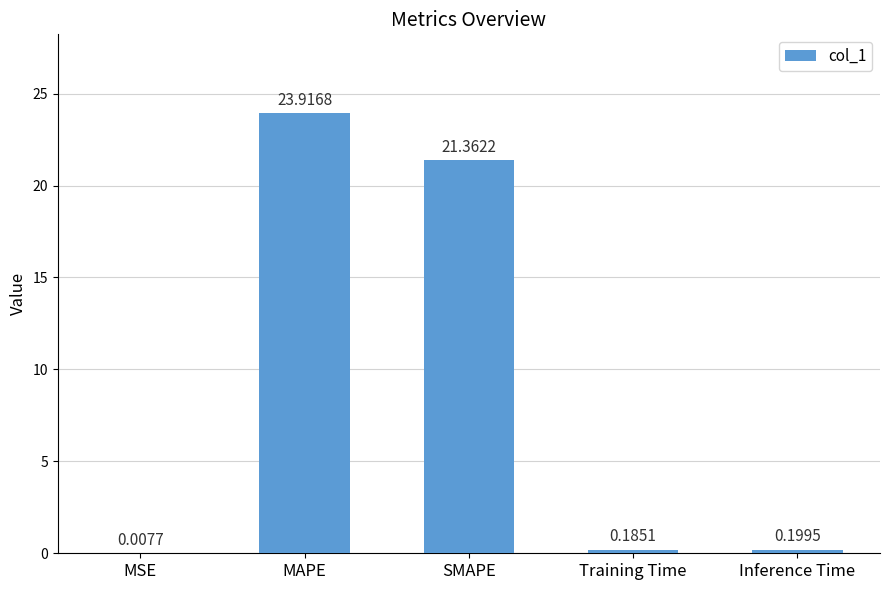

What is the sum of the values at MAPE and SMAPE?

45.3